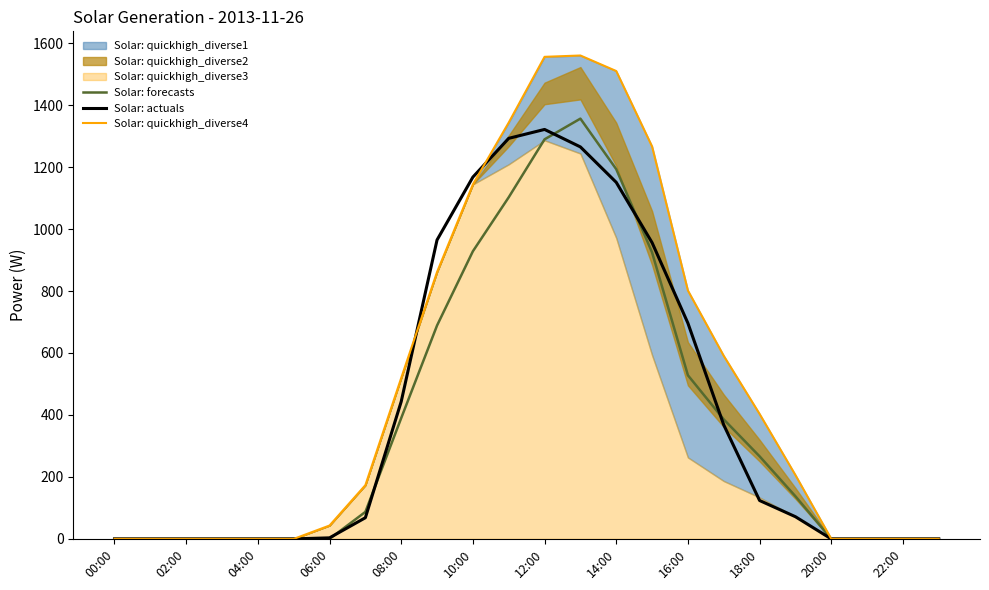

At which label is Solar: actuals closest to 660?

16:00